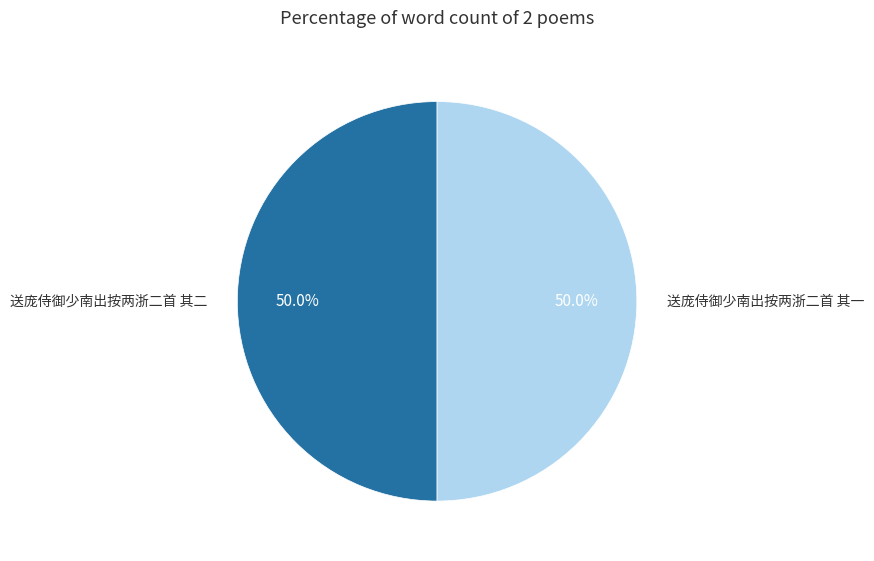

What is the total percentage of 送庞侍御少南出按两浙二首 其一 and 送庞侍御少南出按两浙二首 其二?

100.0%